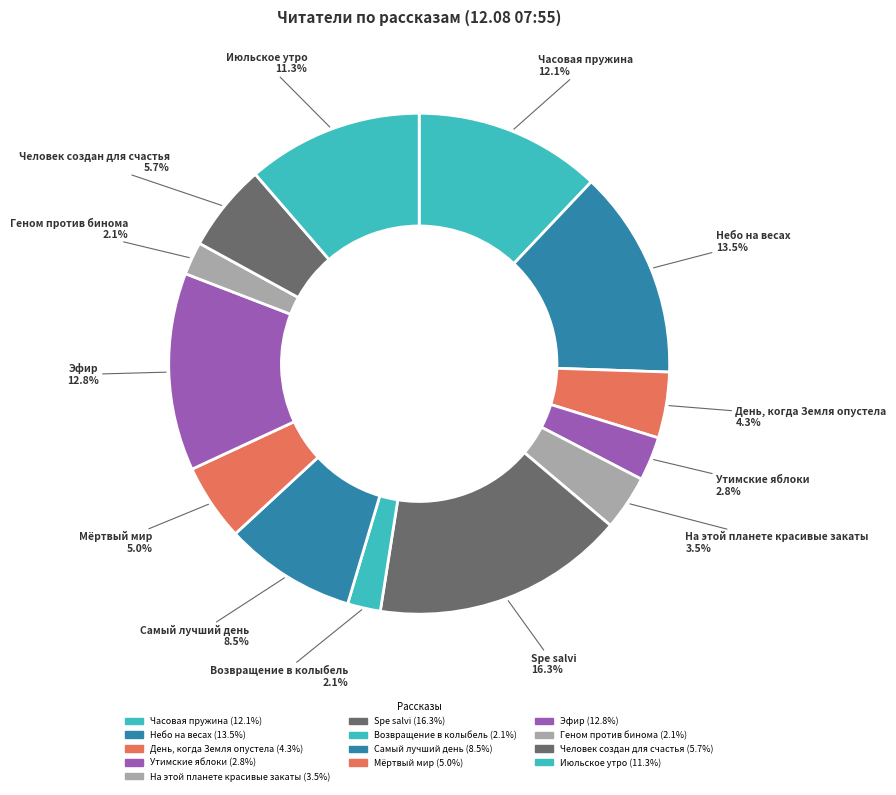

What percentage is the Человек создан для счастья slice, to the nearest percent?

6%